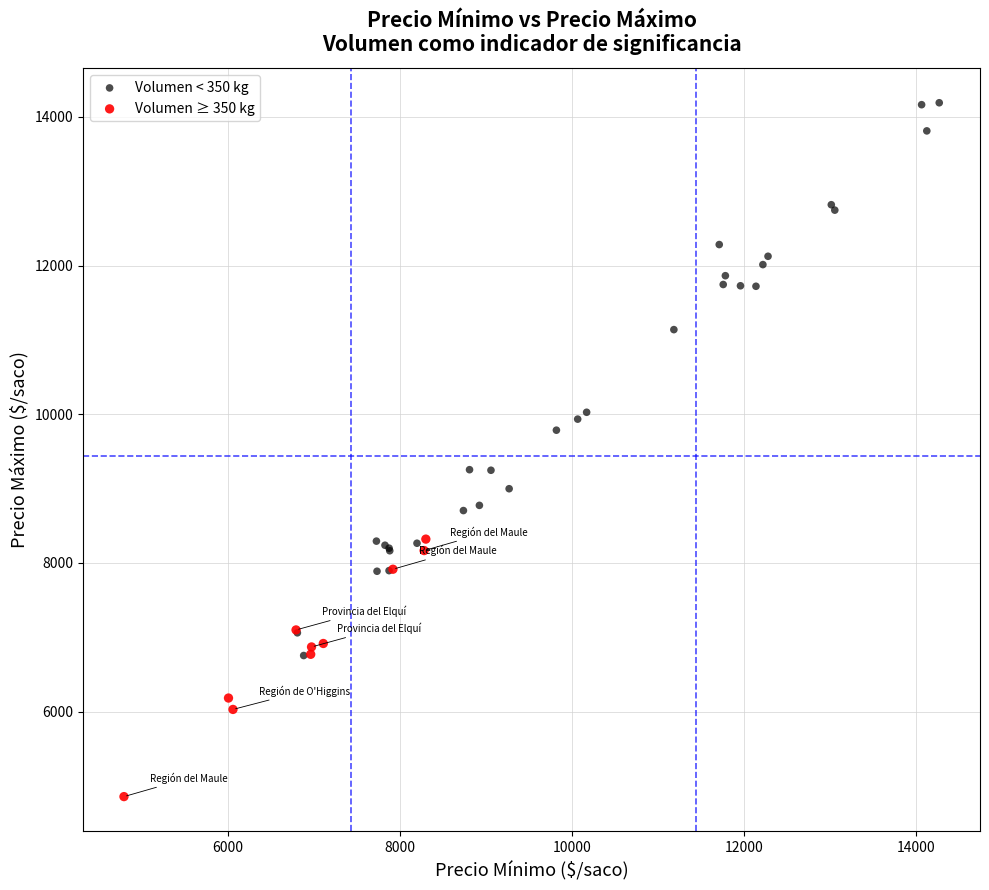

Which series reaches the minimum Y coordinate?

Volumen ≥ 350 kg